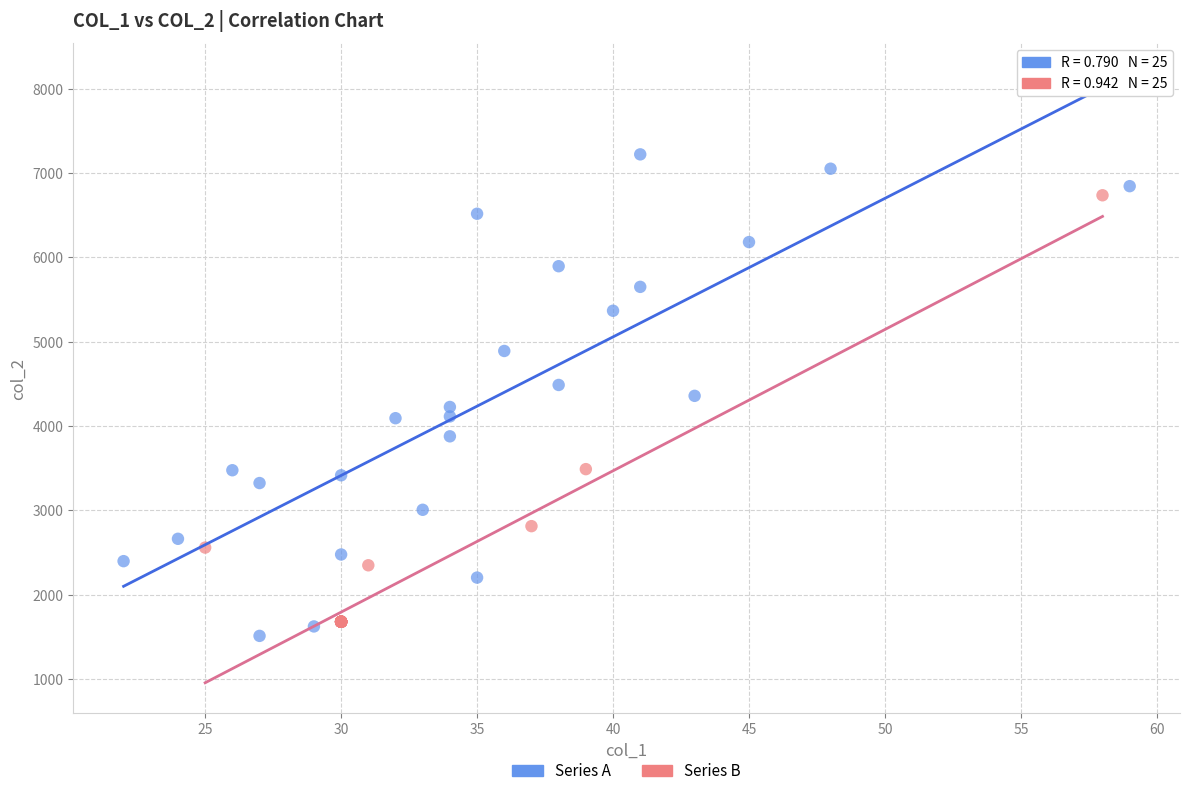

Which series has the largest Y range (max minus min)?

Series A